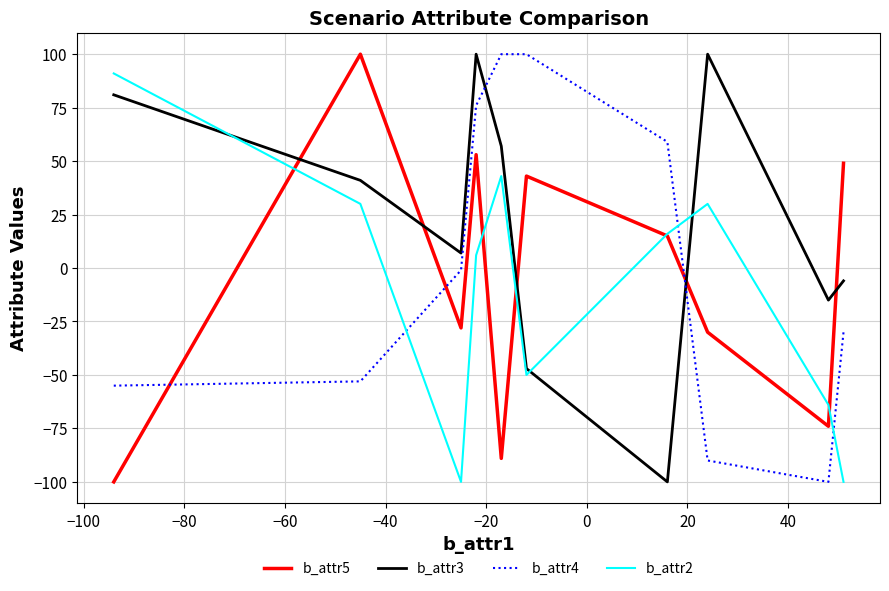

What is the difference between the maximum and second lowest values in the b_attr5 series?

189